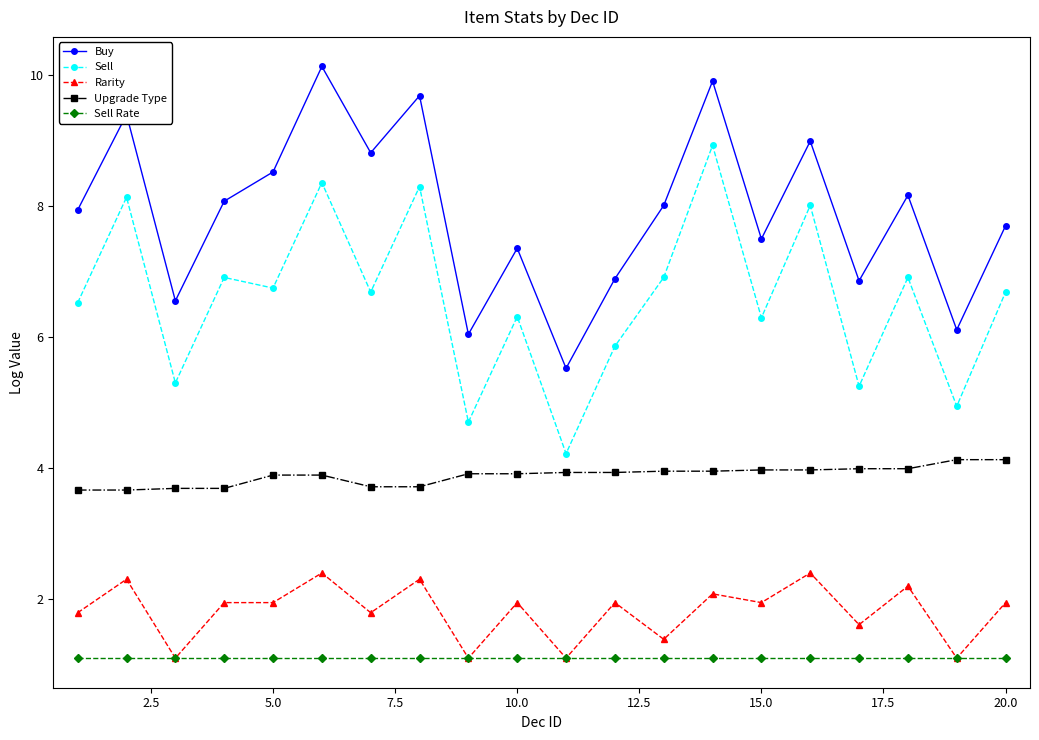

True or false: Sell and Upgrade Type cross at least once.

False